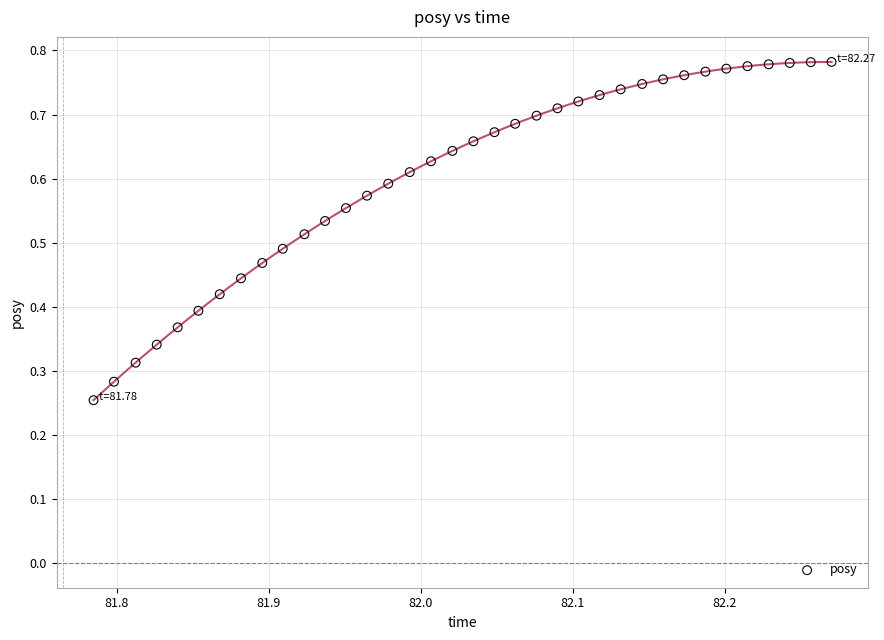

How many points are shown in the scatter plot?

36